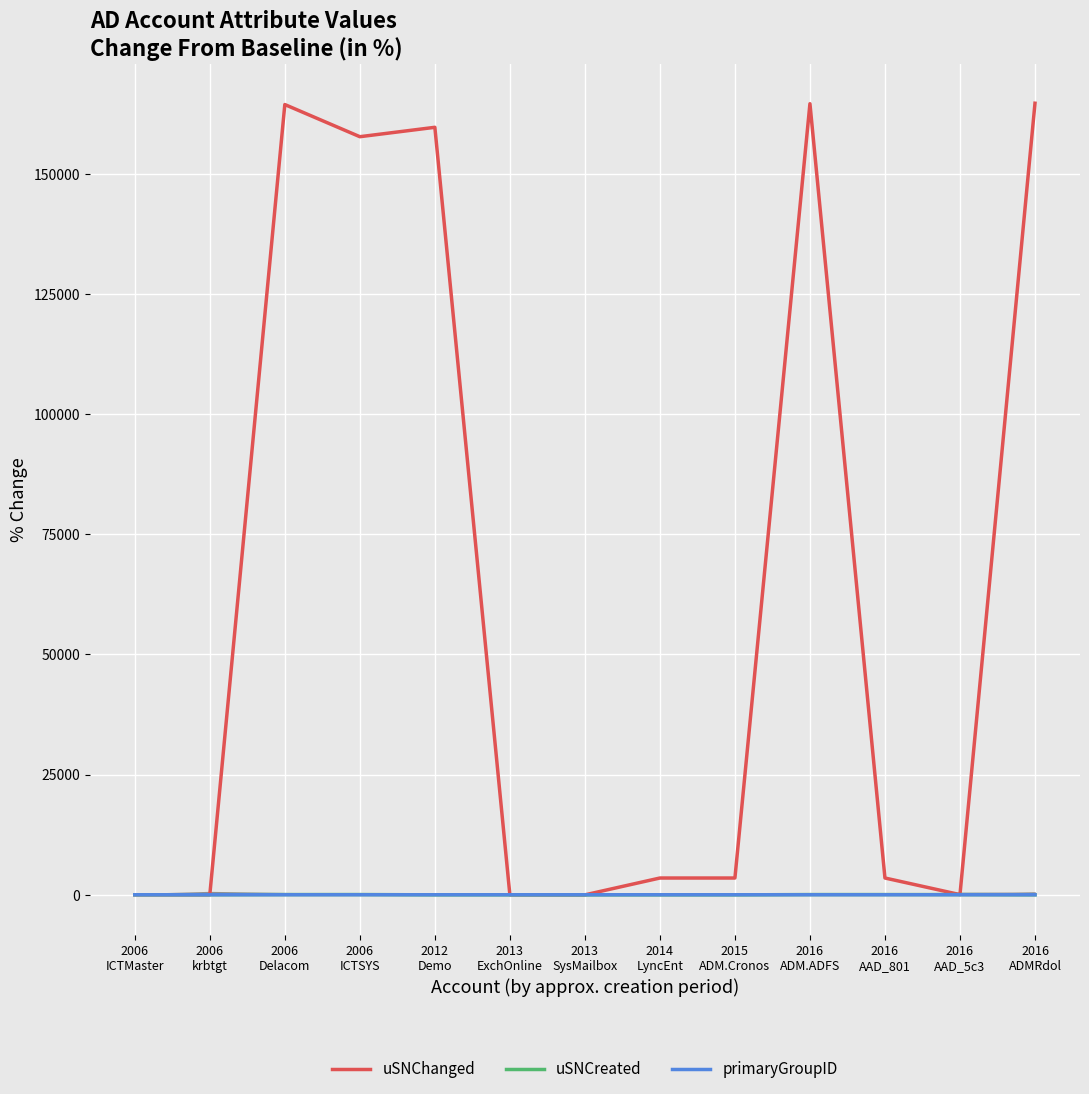

Is the value of primaryGroupID at 2016
ADMRdol greater than the value of uSNCreated at 2006
ICTSYS?

No